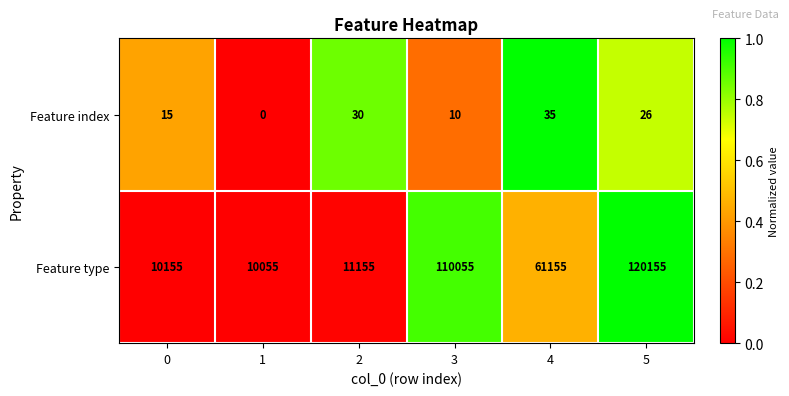

Reading left to right, transcribe all the data shown in this chart.

Feature index: 0=15	1=0	2=30	3=10	4=35	5=26
Feature type: 0=10155	1=10055	2=11155	3=110055	4=61155	5=120155